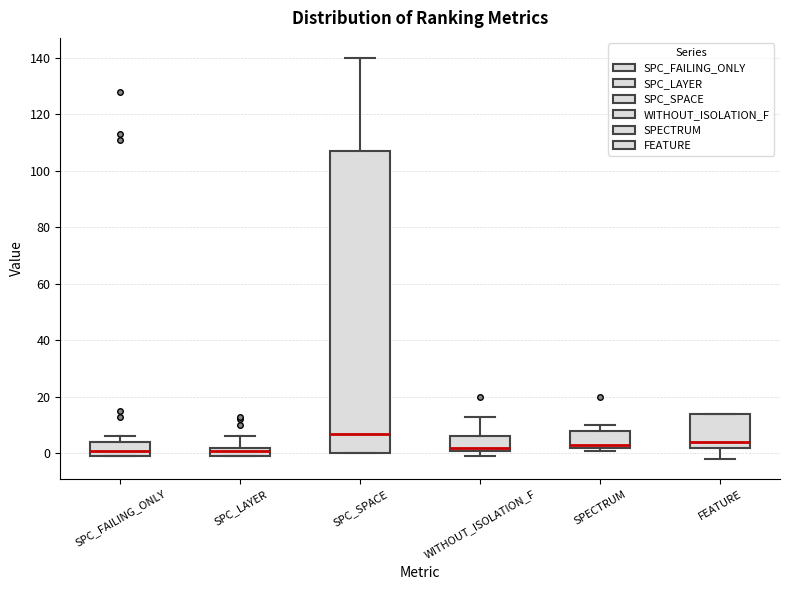

Where is the lower edge of the box for SPC_LAYER on the y-axis? The values are not printed on the chart, so give them approximately, as read against the axis.

0